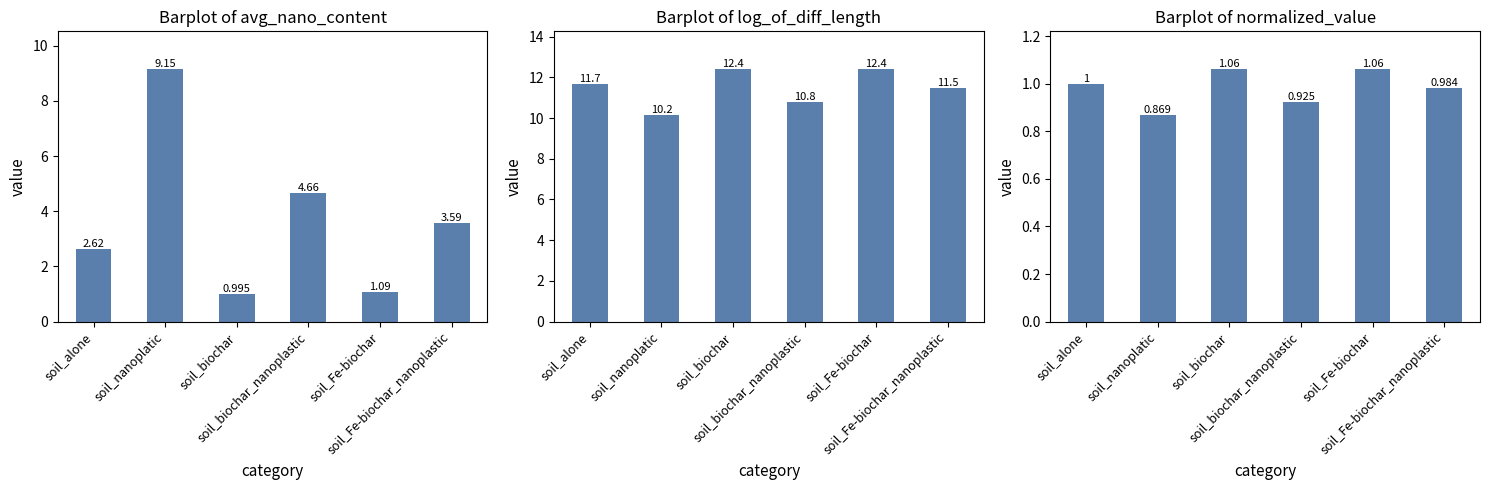

What is the difference between the Barplot of log_of_diff_length values at soil_biochar and soil_alone?

0.7